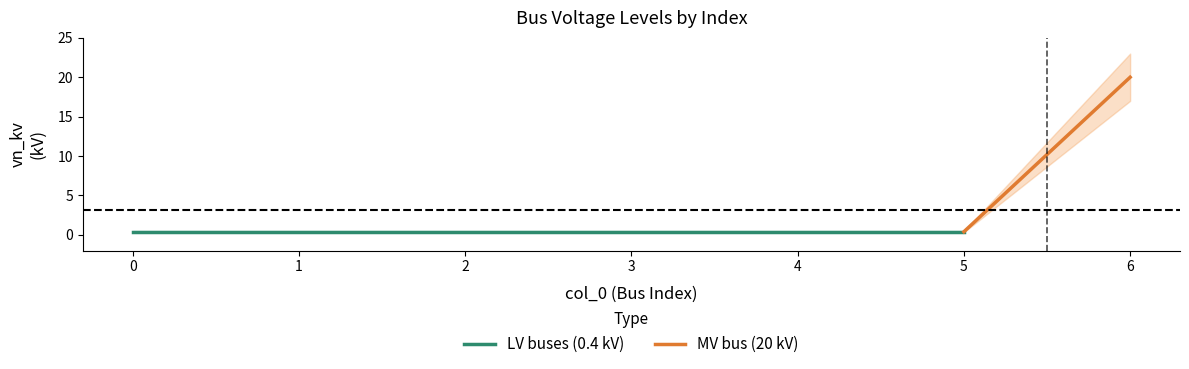

Reading left to right, extract all data points from this chart.

0=0.4	1=0.4	2=0.4	3=0.4	4=0.4	5=0.4	6=20.0